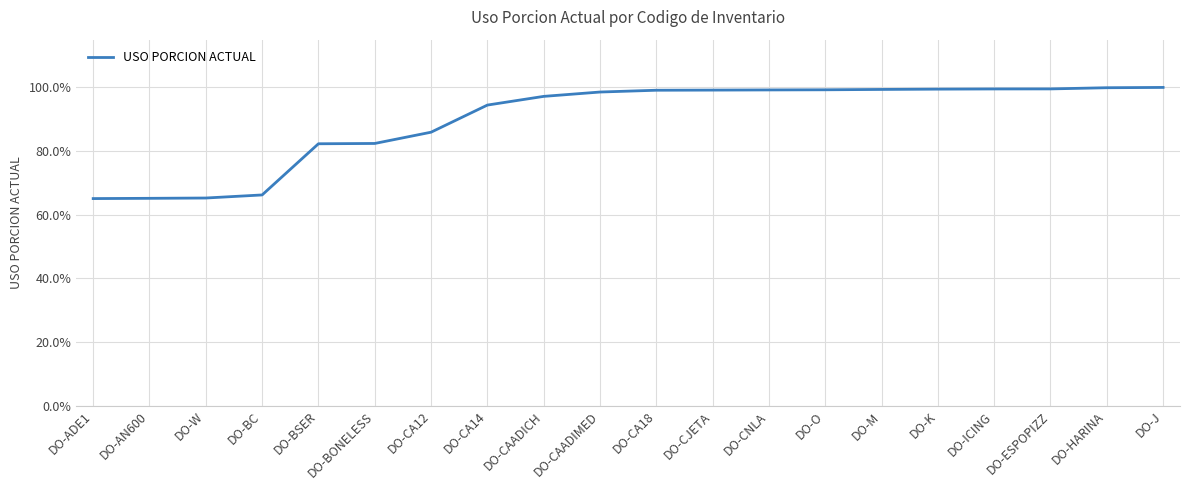

Is this an area chart (filled region under the line)?

No